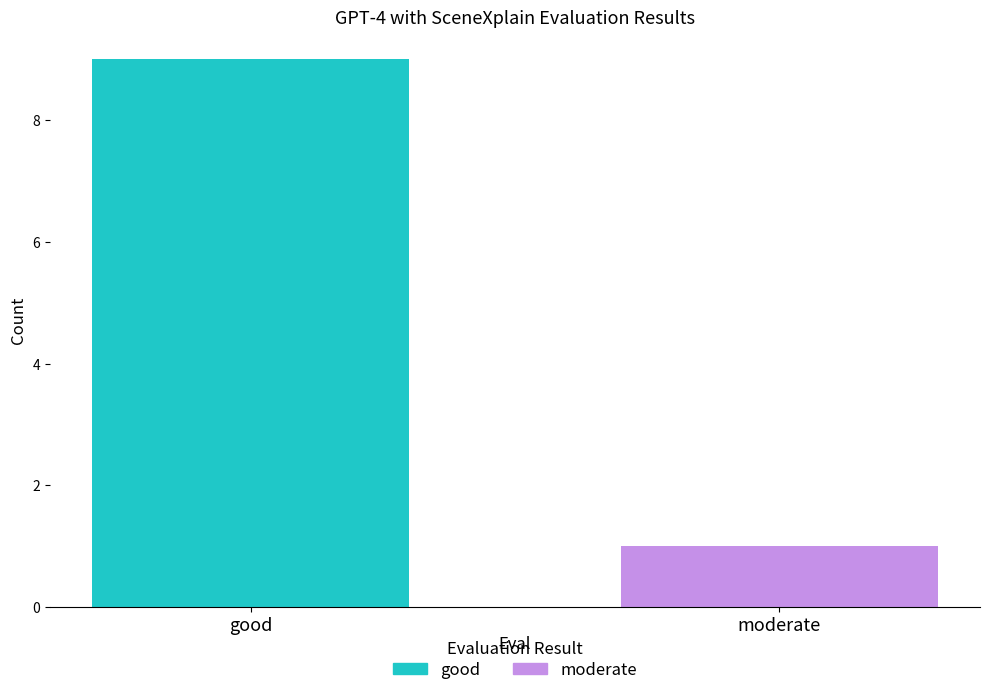

Which series has the widest spread of values?

good